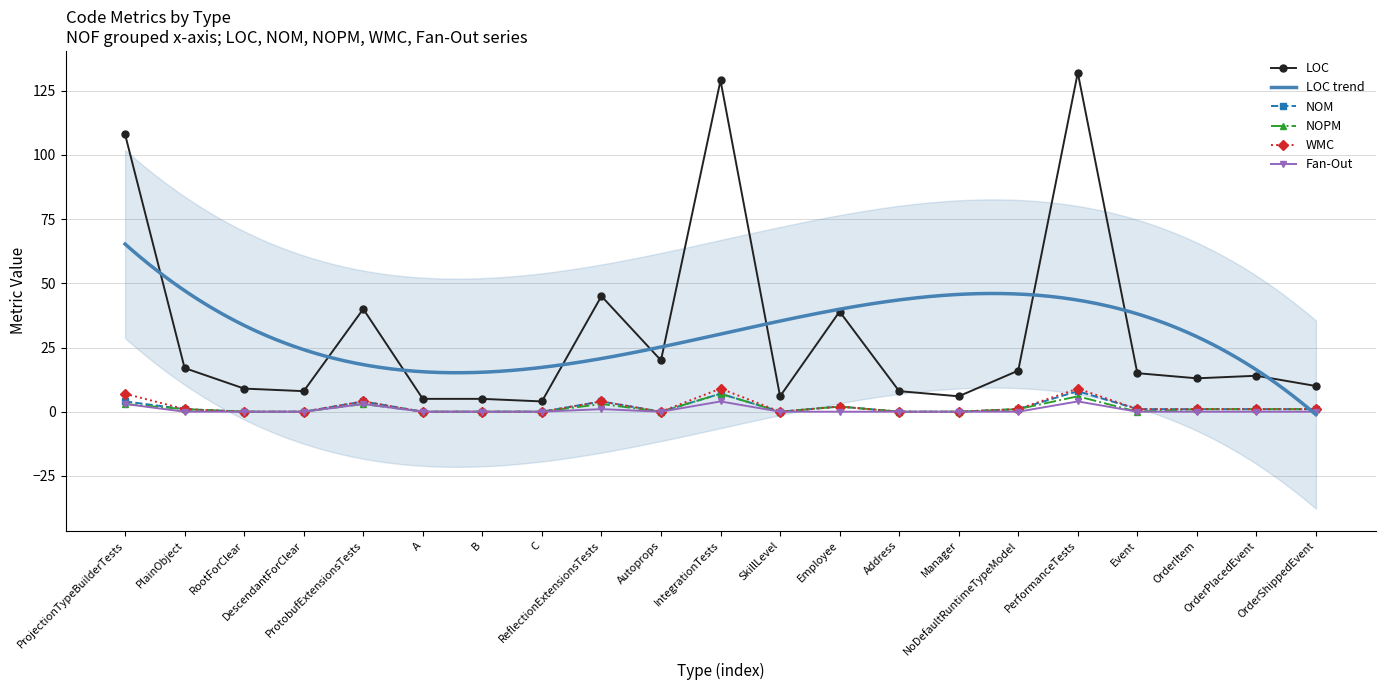

The Fan-Out series shows 2 at SkillLevel. True or false?

False